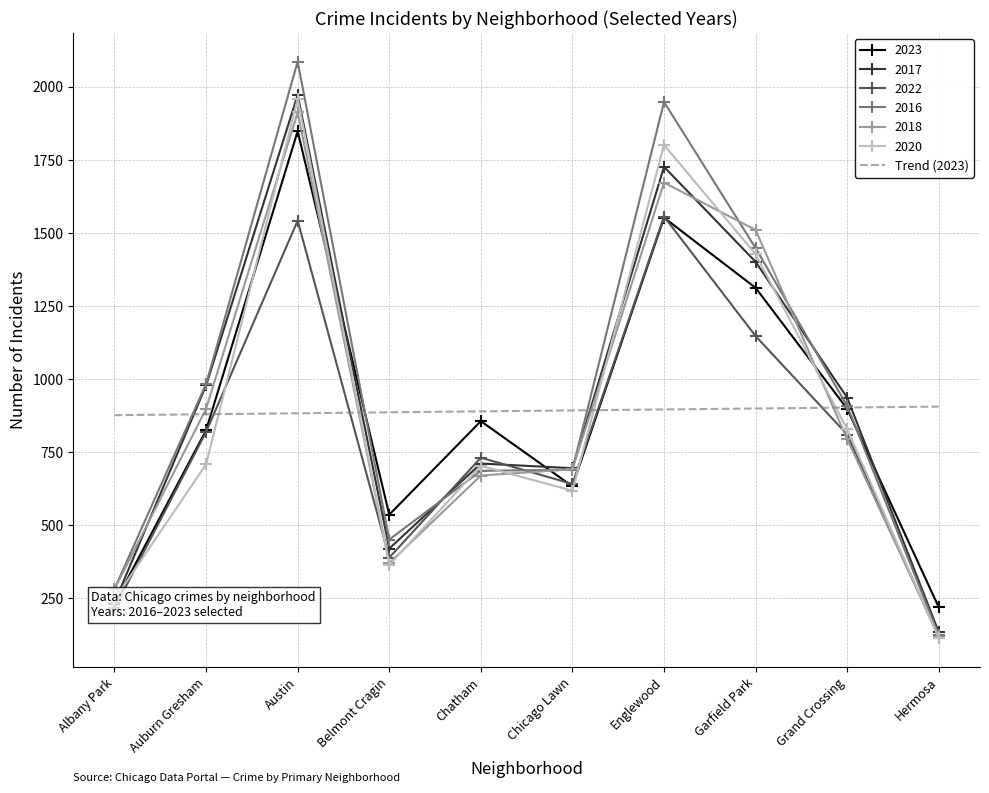

The value of 2020 at Austin is 1959.0. True or false?

True